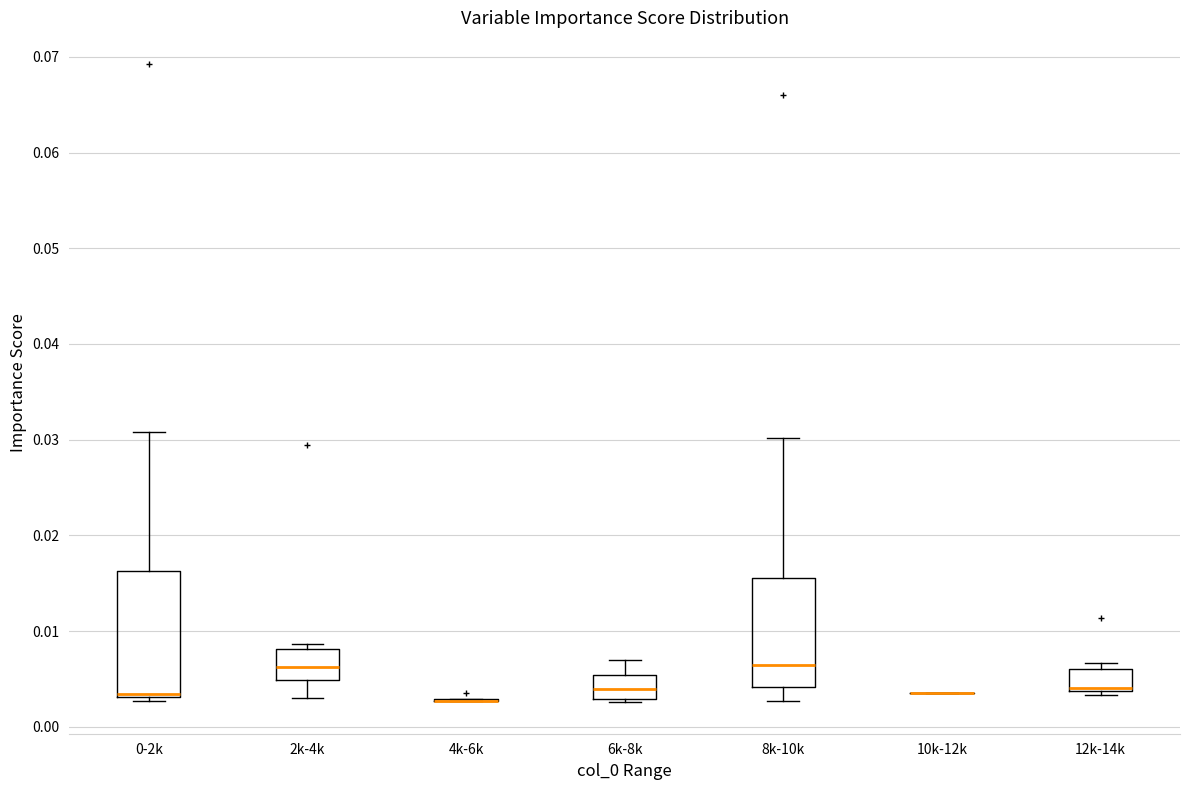

Reading left to right, read every box against the y-axis: the position of its median line, the range the box covers, and the ends of its whiskers. The values are not printed on the chart, so give them approximately, as read against the axis.

0-2k: median 0.003 (just above the box's lower edge), box 0.003 to 0.016, whiskers 0.003 (just below the box's lower edge) to 0.031
2k-4k: median 0.006, box 0.005 to 0.008, whiskers 0.003 to 0.009
4k-6k: box collapsed to a line at 0.003, whiskers 0.003 to 0.003
6k-8k: median 0.004, box 0.003 to 0.005, whiskers 0.003 to 0.007
8k-10k: median 0.006, box 0.004 to 0.016, whiskers 0.003 to 0.030
10k-12k: box collapsed to a line at 0.004, whiskers 0.004 to 0.004
12k-14k: median 0.004 (just above the box's lower edge), box 0.004 to 0.006, whiskers 0.003 to 0.007